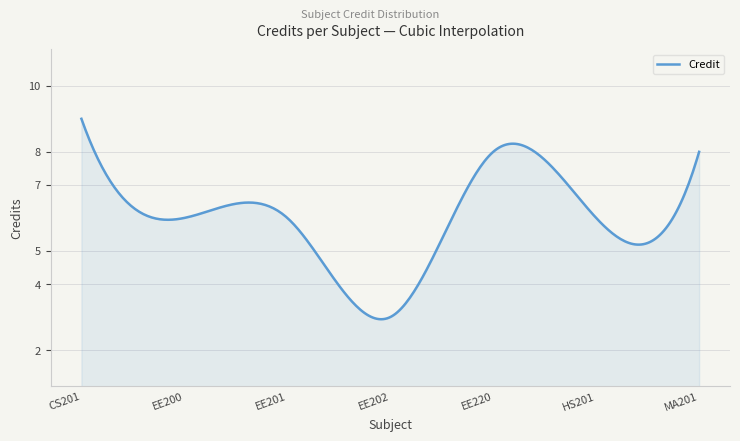

What is the minimum value shown in the chart?

2.9